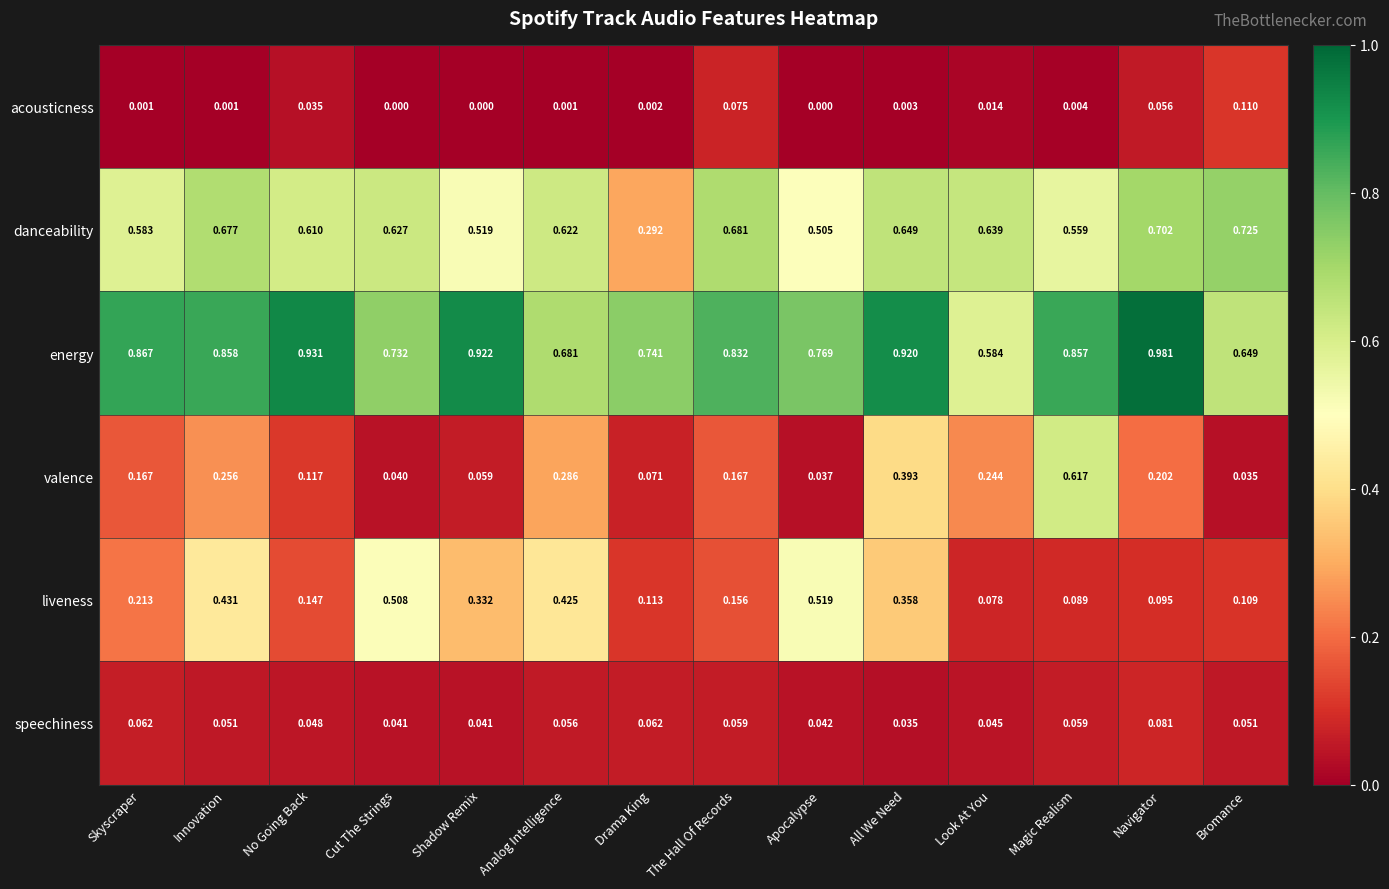

At The Hall Of Records, list the series in order from smallest to largest.

speechiness, acousticness, liveness, valence, danceability, energy